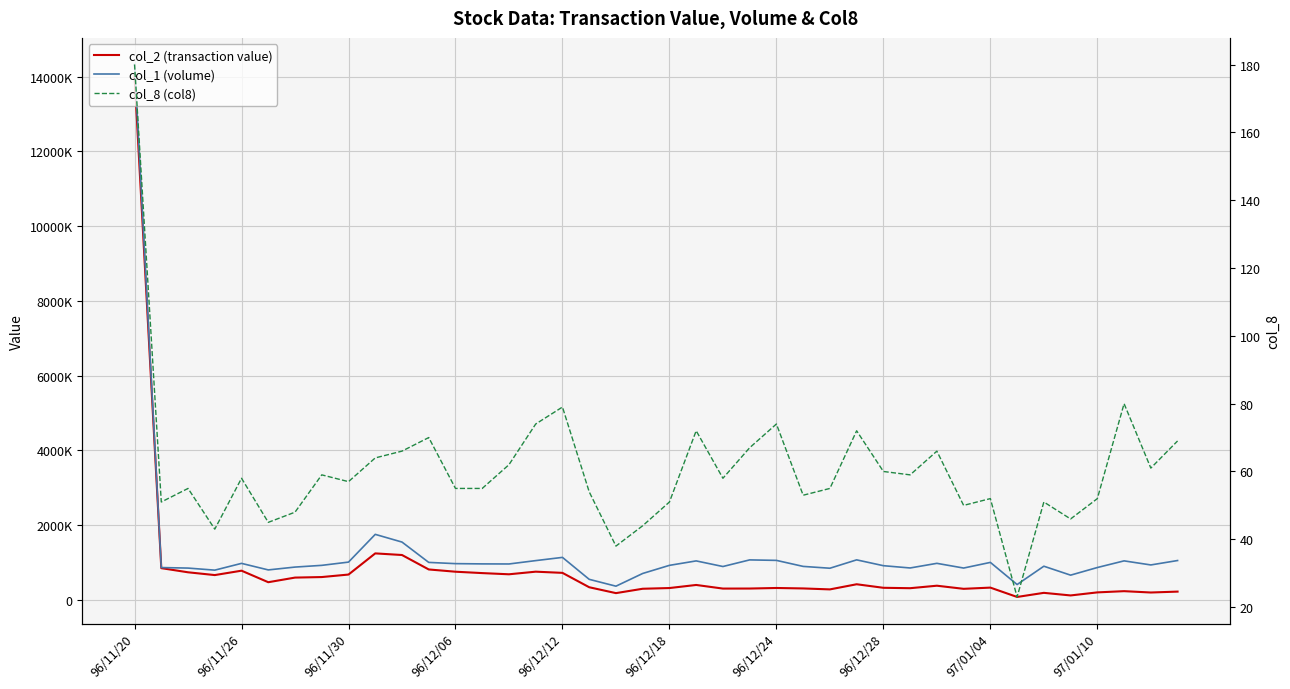

What is the total value across all series at 39?

1276909